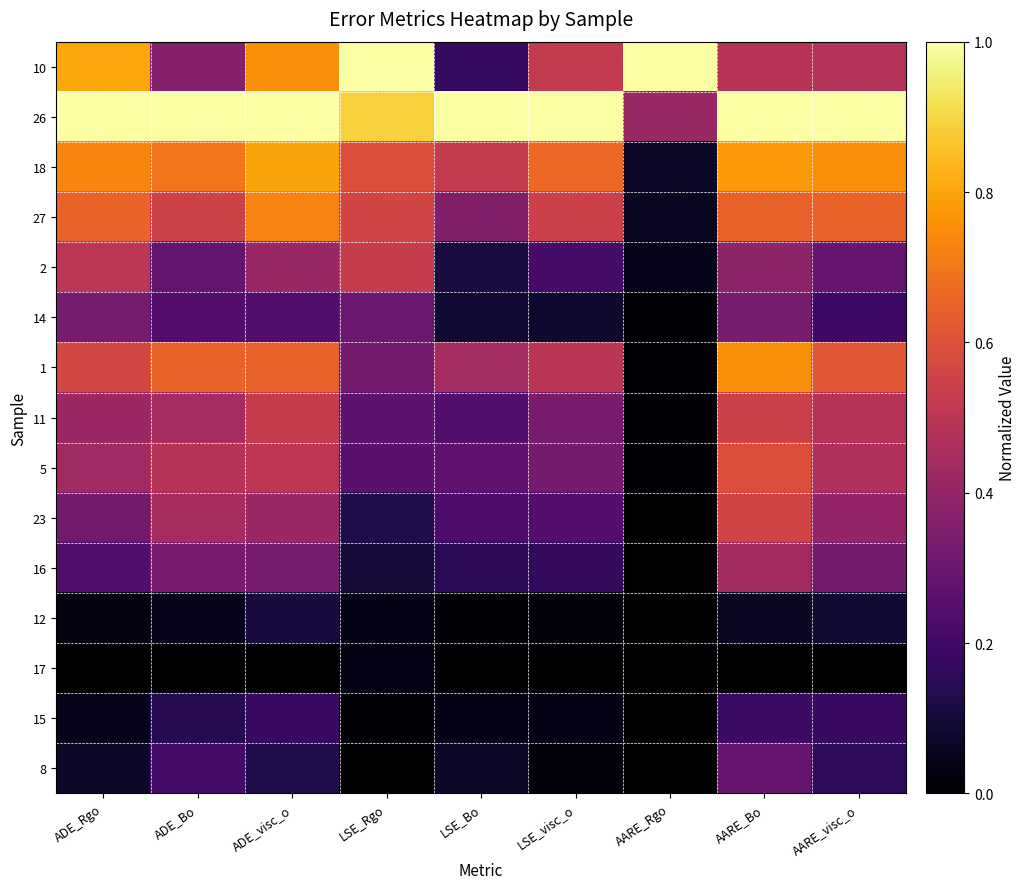

How many categories are shown in the chart?

9